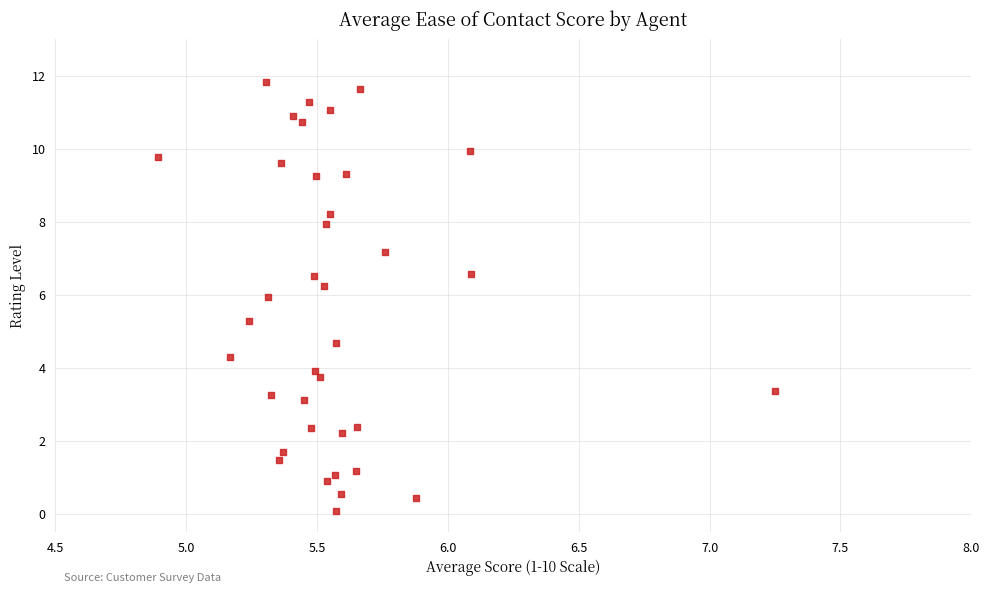

What is the range of Y values (max minus min)?

11.8